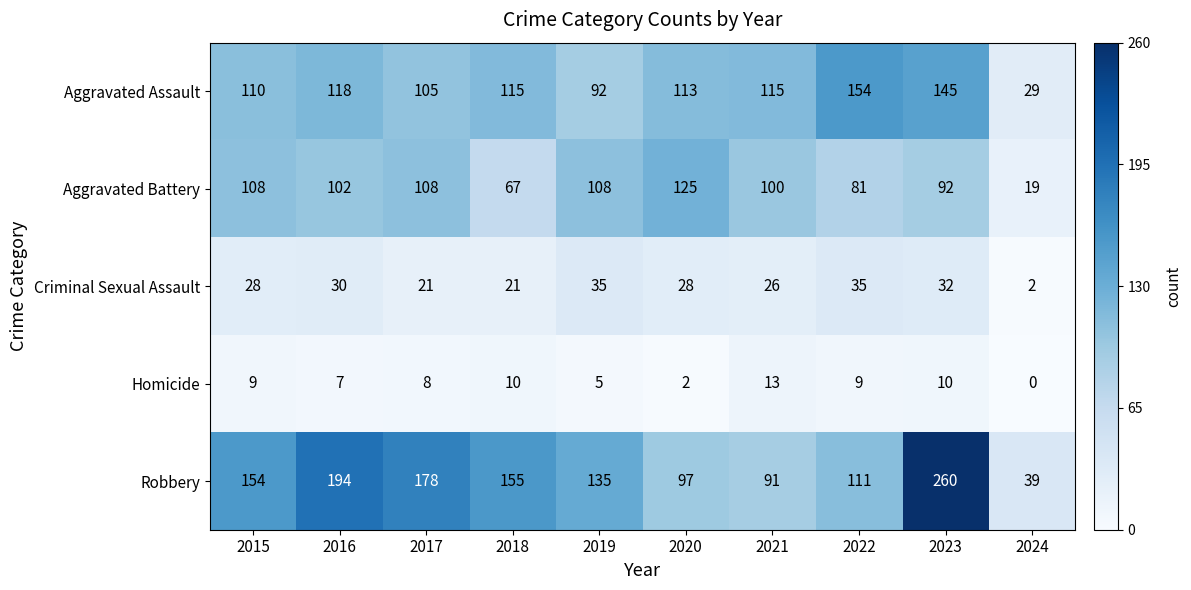

Count the number of categories in the chart.

10